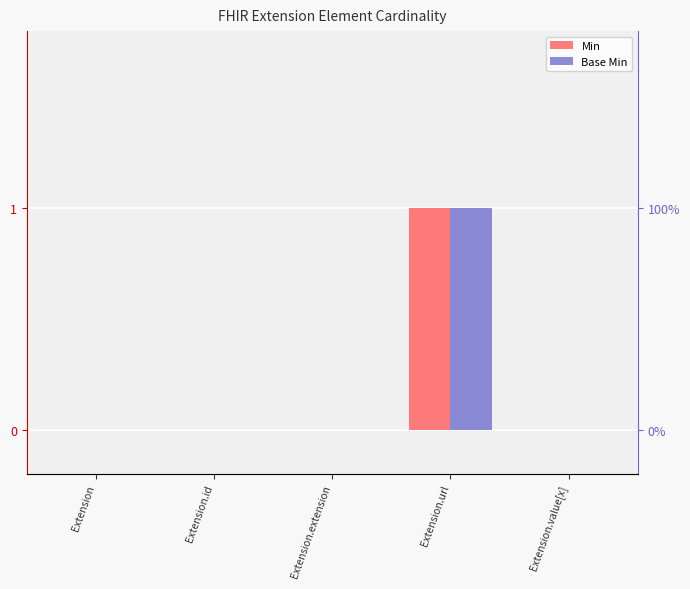

True or false: Min has a value of 0 at Extension.url.

False